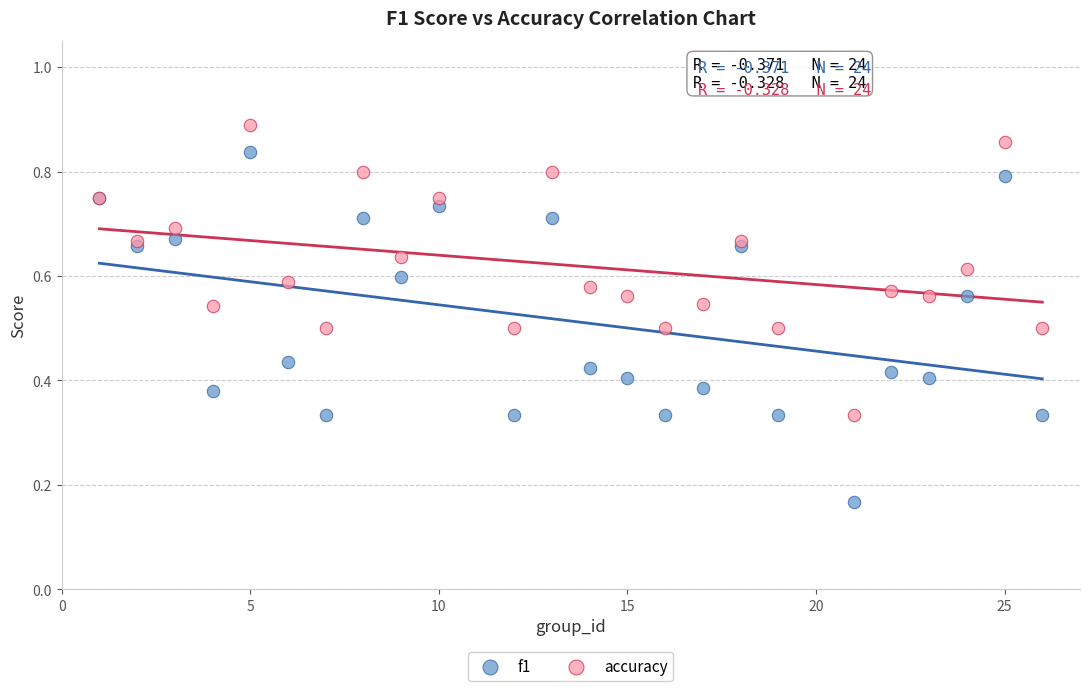

Which series contains the highest Y value?

accuracy